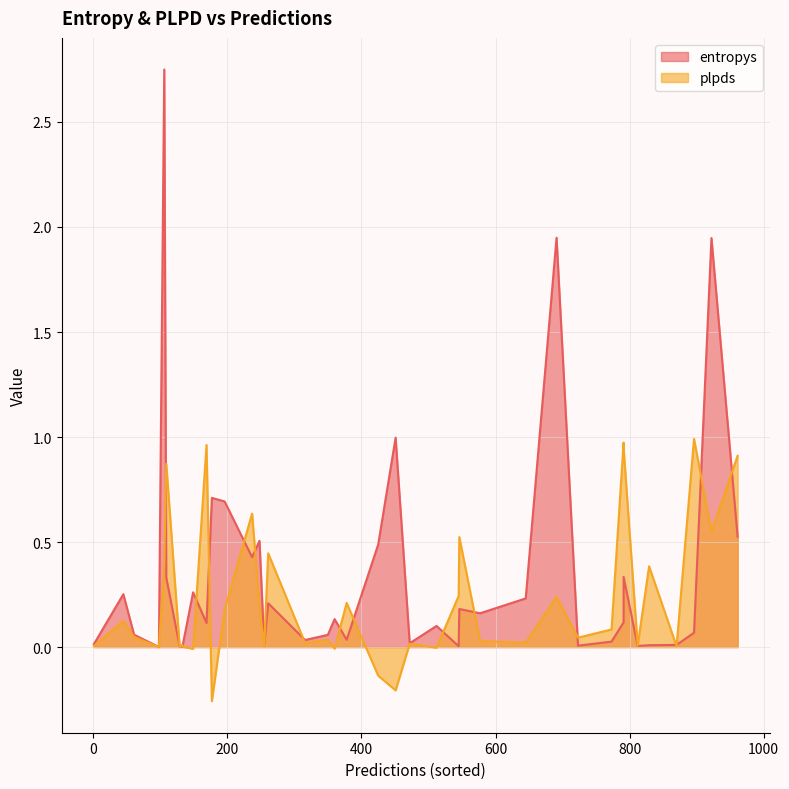

List the labels in order of entropys value, smallest first.

9, 0, 33, 1, 38, 29, 26, 28, 10, 11, 39, 13, 4, 20, 21, 34, 25, 30, 15, 37, 7, 27, 8, 22, 31, 32, 14, 16, 3, 17, 12, 5, 23, 18, 24, 19, 35, 36, 6, 2